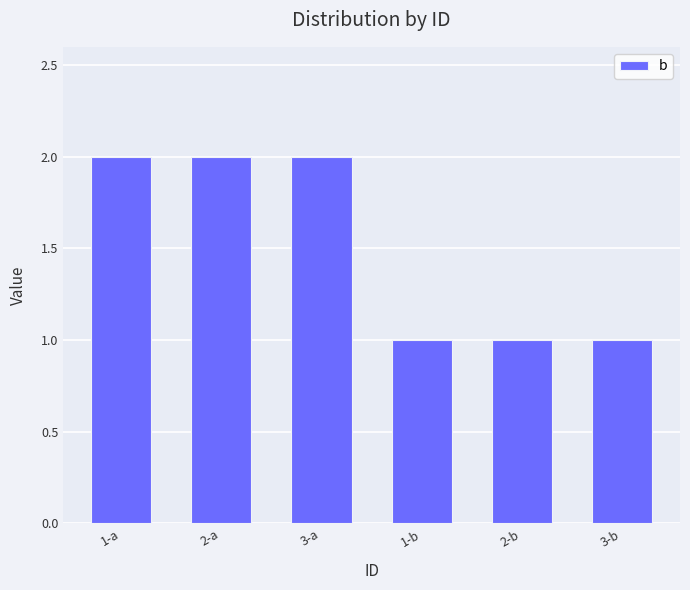

What is the approximate value at 2-a?

2